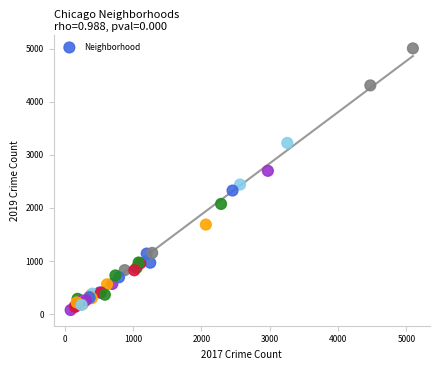

What Y value in the scatter plot is closest to 2542?

2441